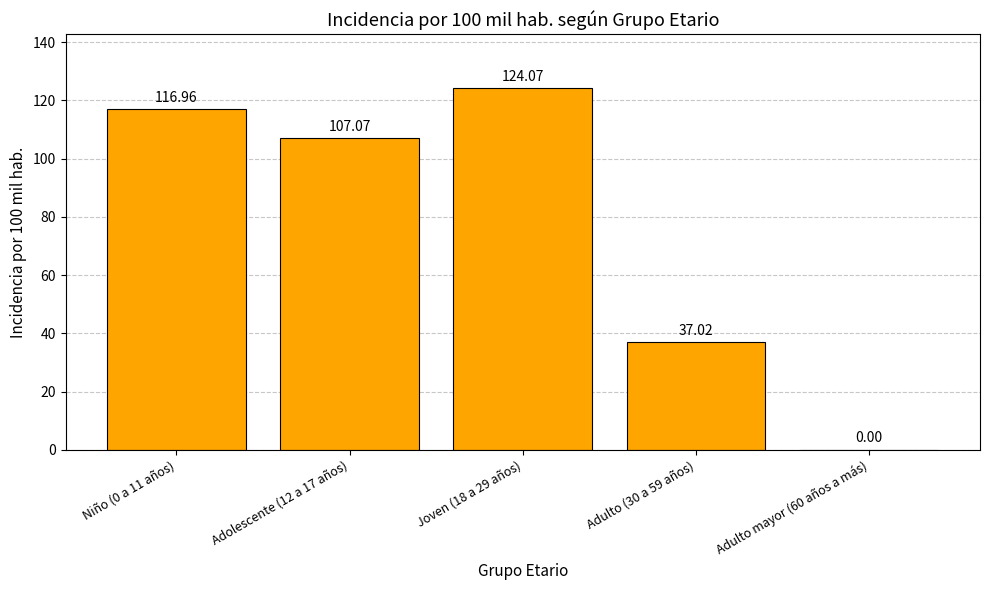

What is the ratio of the value at Niño (0 a 11 años) to the value at Joven (18 a 29 años)?

0.9